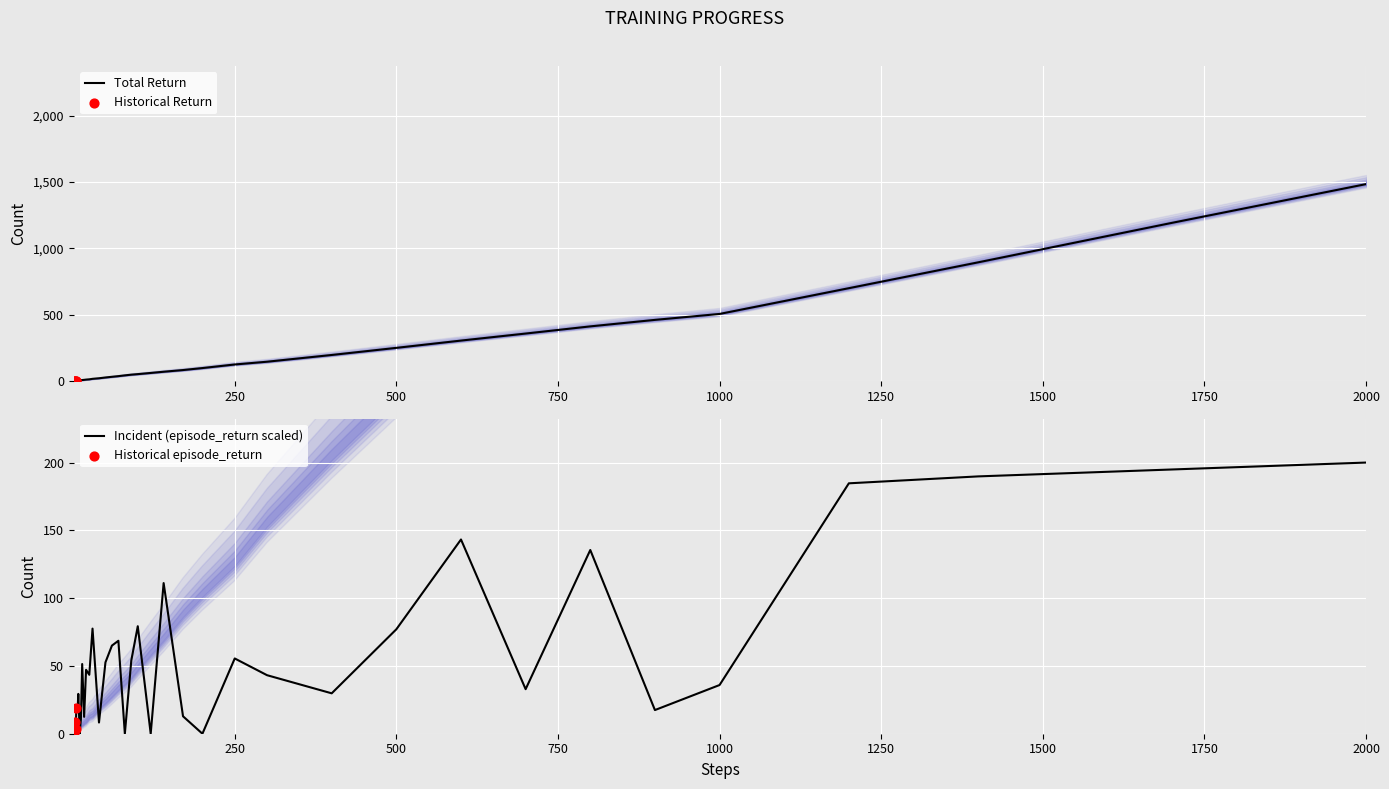

At which label does Total Return reach its peak?

2000